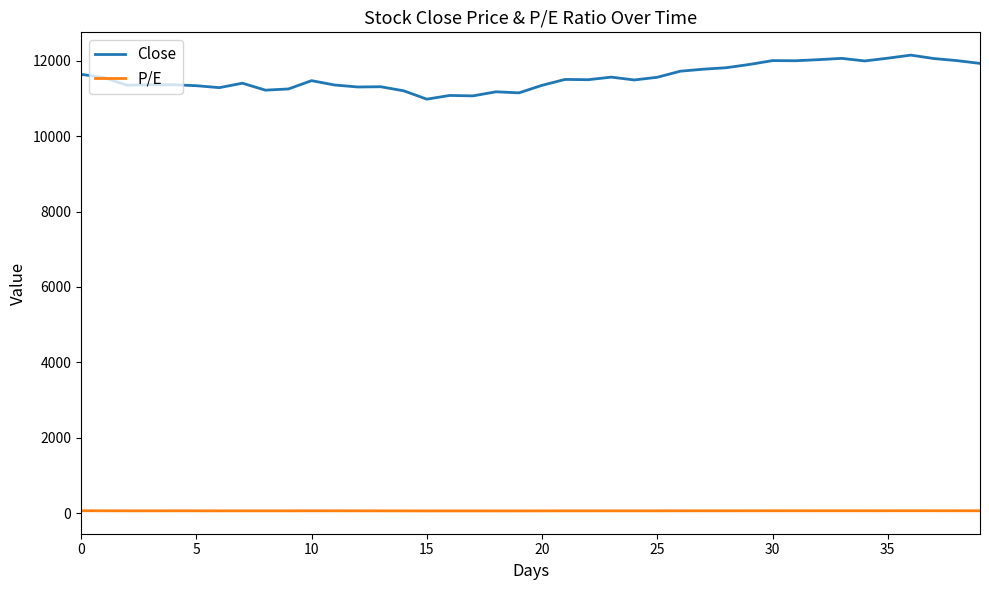

Which series has the widest spread of values?

Close